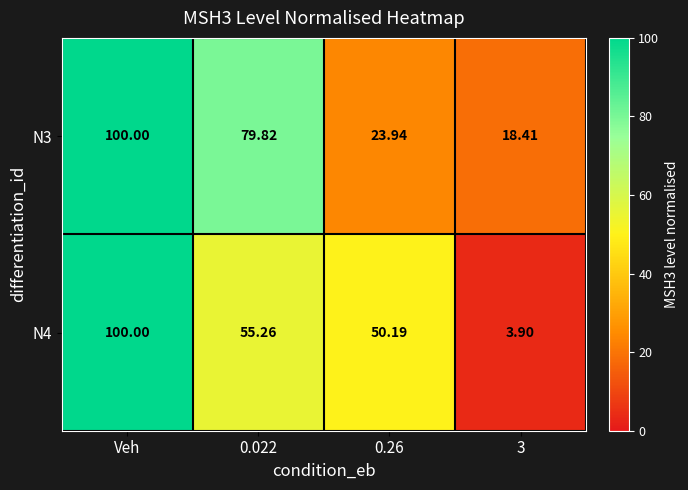

At which label does N3 reach its peak?

Veh